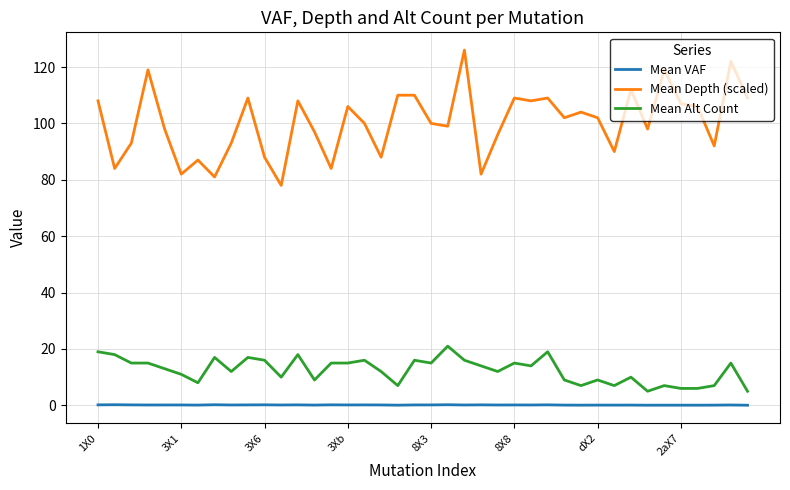

What is the difference between the second highest and second lowest values in the Mean Alt Count series?

14.0